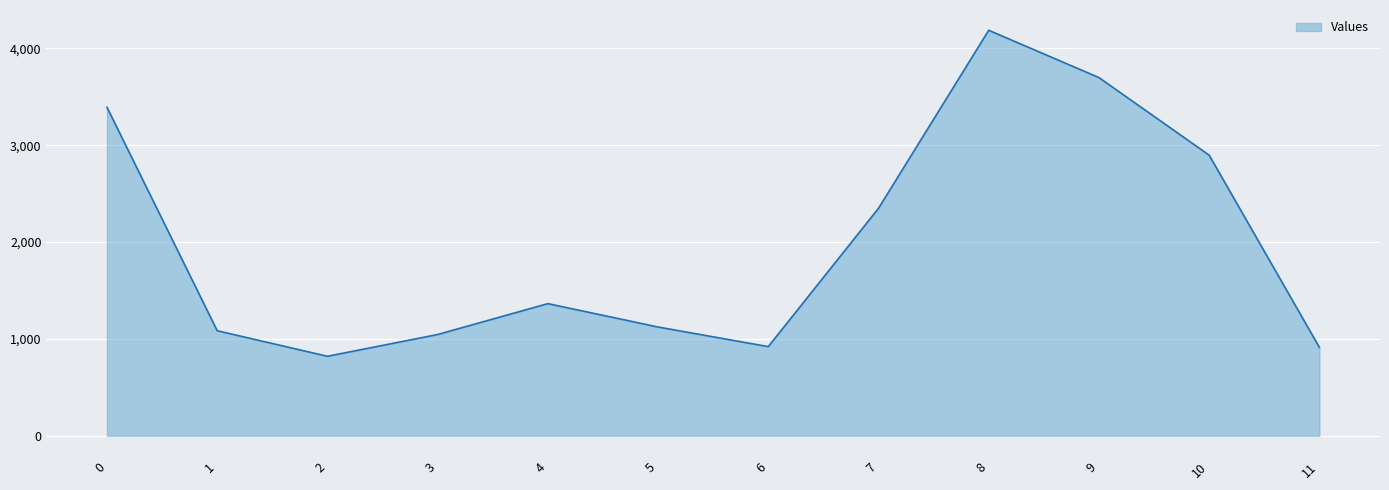

How many points are higher than both their immediate neighbors (excluding endpoints)?

2